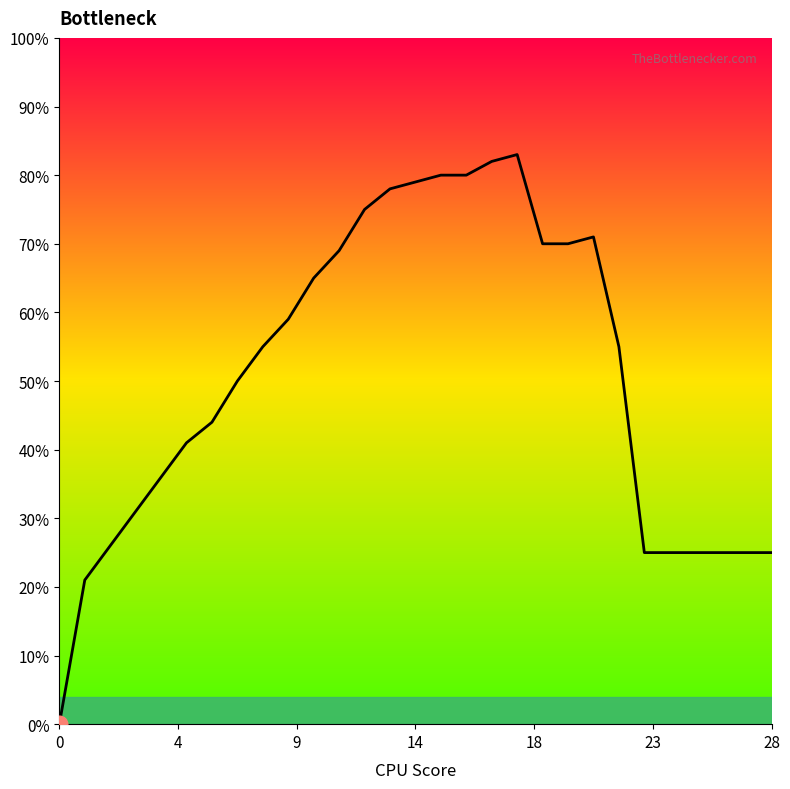

Does the chart have visible grid lines?

No